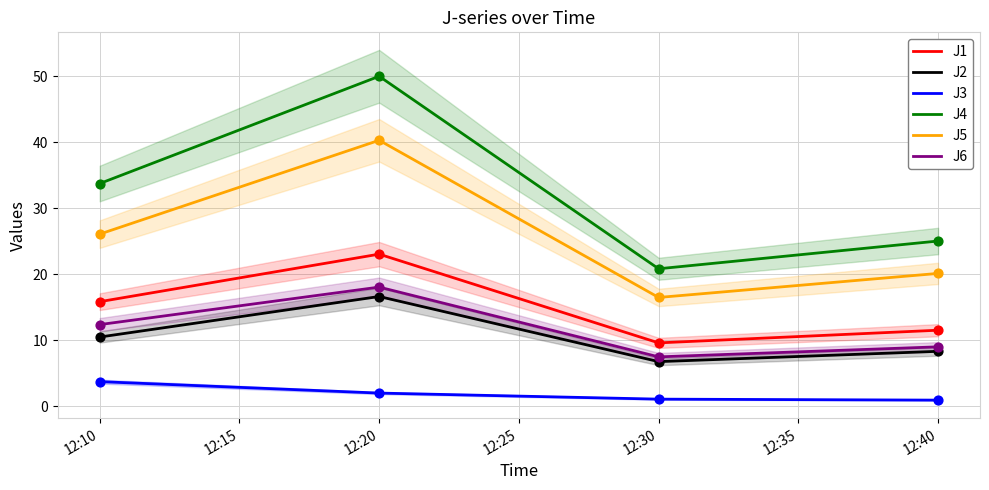

Which series has the widest spread of Y values?

J4